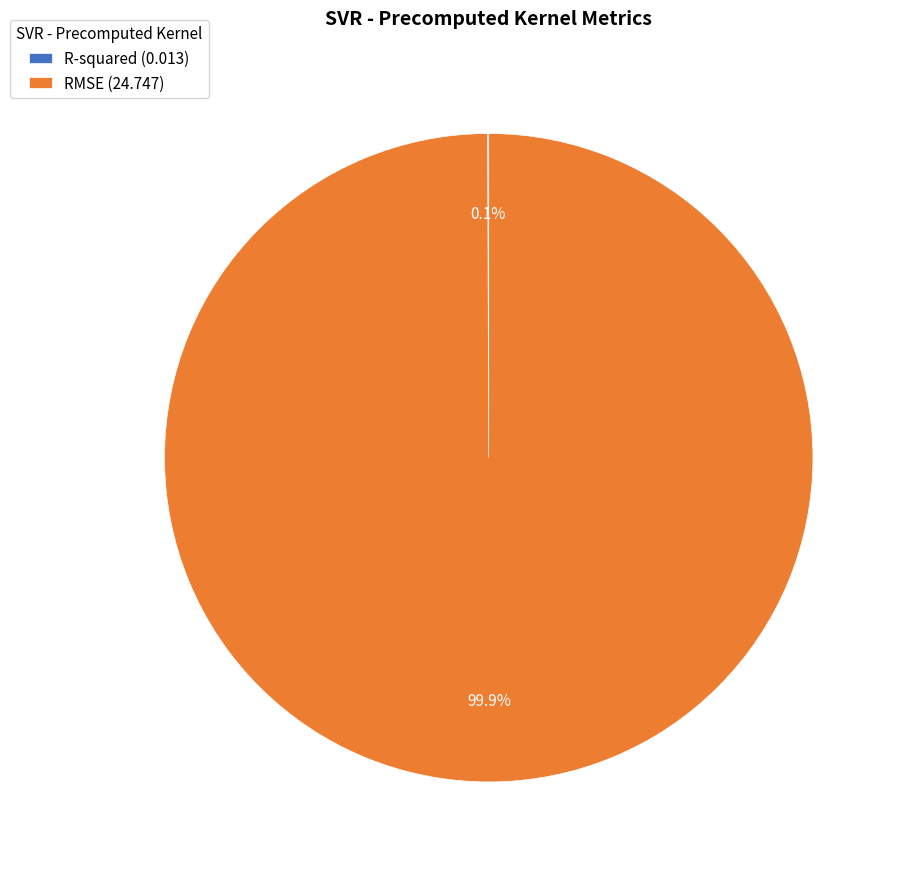

How much of the chart is everything except RMSE (24.747)?

0.1%